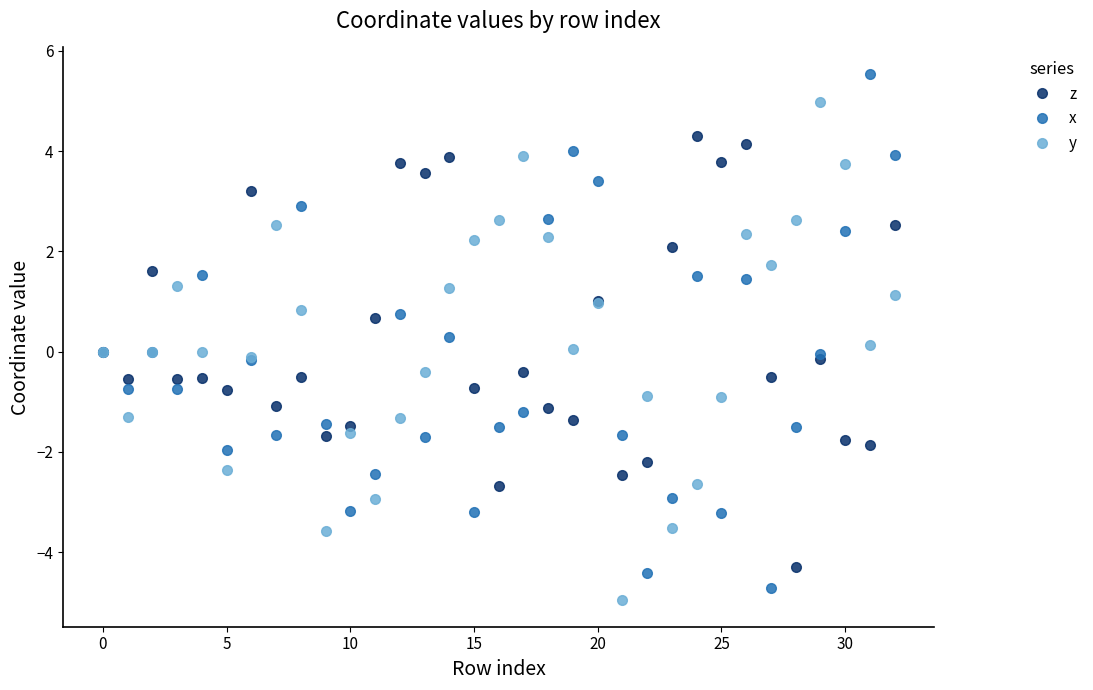

How many distinct data groups are displayed?

3